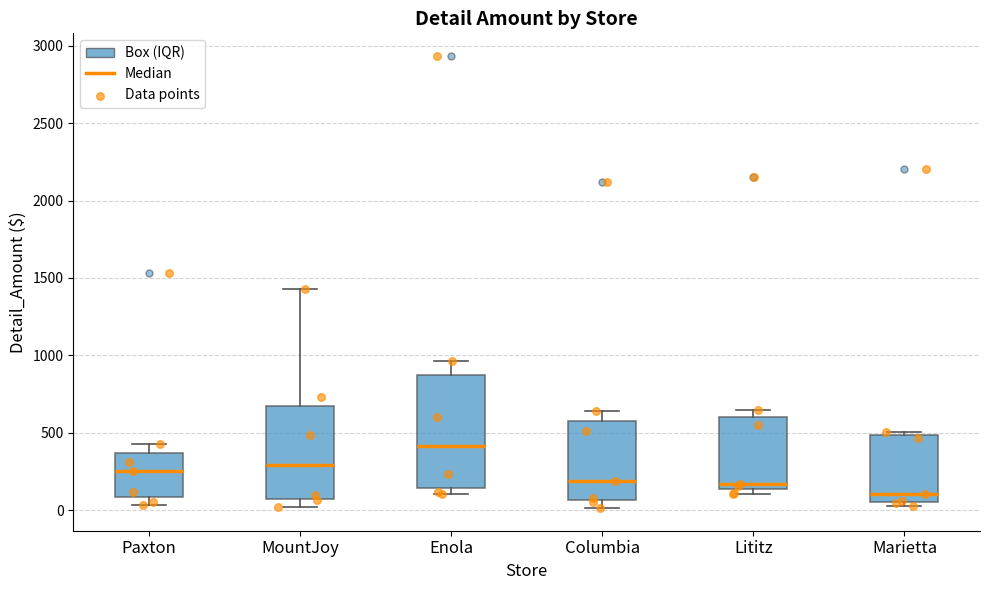

Reading left to right, transcribe this box plot: for each box, give where its median line is, the range the box spans, and where its two whiskers end, as read against the y-axis. The values are not printed on the chart, so give them approximately, as read against the axis.

Paxton: median 250, box 100 to 350, whiskers 50 to 400
MountJoy: median 300, box 50 to 650, whiskers 0 to 1450
Enola: median 400, box 150 to 850, whiskers 100 to 950
Columbia: median 200, box 50 to 550, whiskers 0 to 650
Lititz: median 150 (just above the box's lower edge), box 150 to 600, whiskers 100 to 650
Marietta: median 100, box 50 to 500, whiskers 50 (just below the box's lower edge) to 500 (just above the box's upper edge)